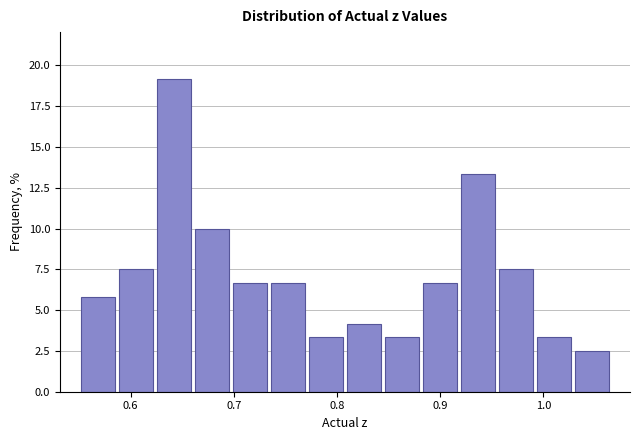

Read against the x-axis, roughly where is the centre of the tallest bar?

0.64